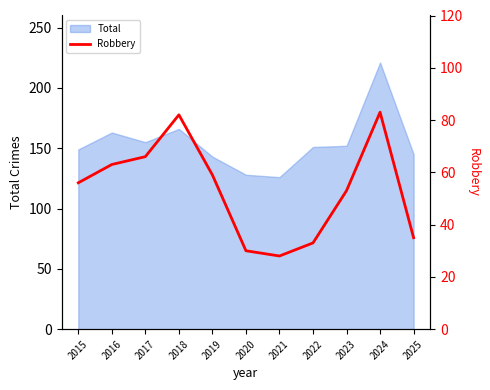

Is it true that the value at 2016 is 21?

False